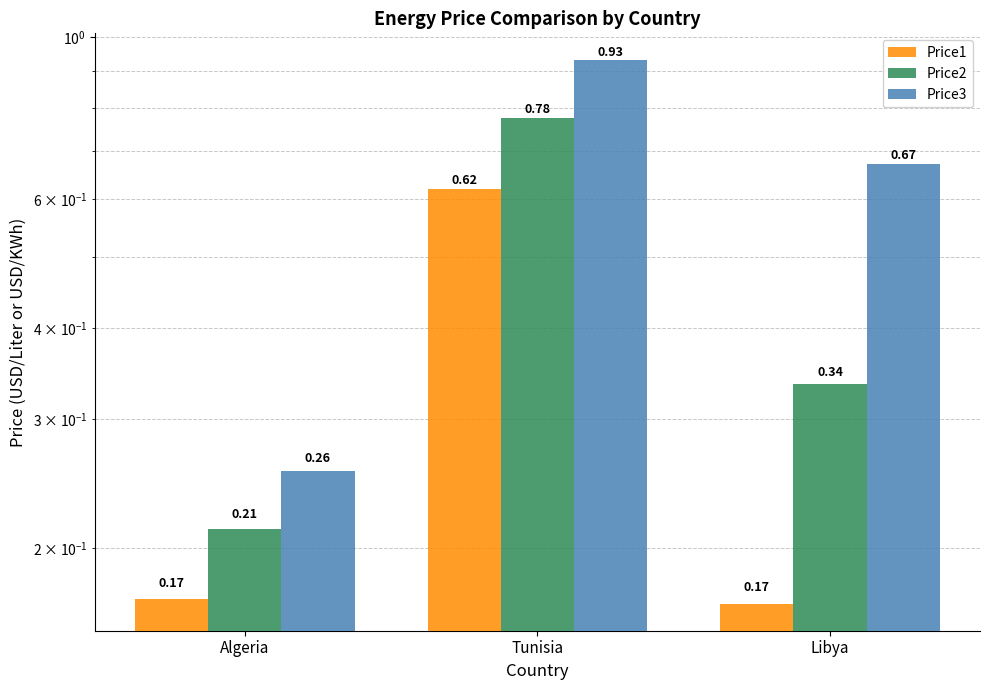

What are all the series names shown in the legend?

Price1, Price2, Price3